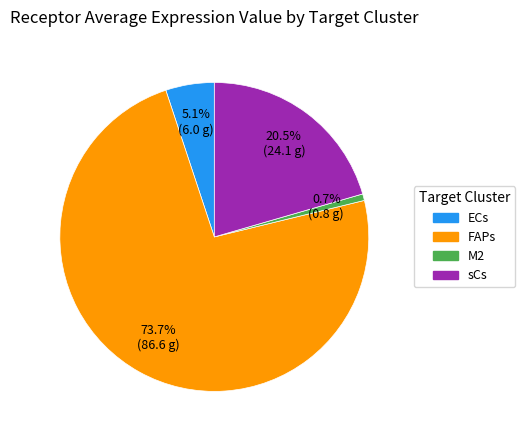

Combined, do ECs and sCs account for over 50%?

No